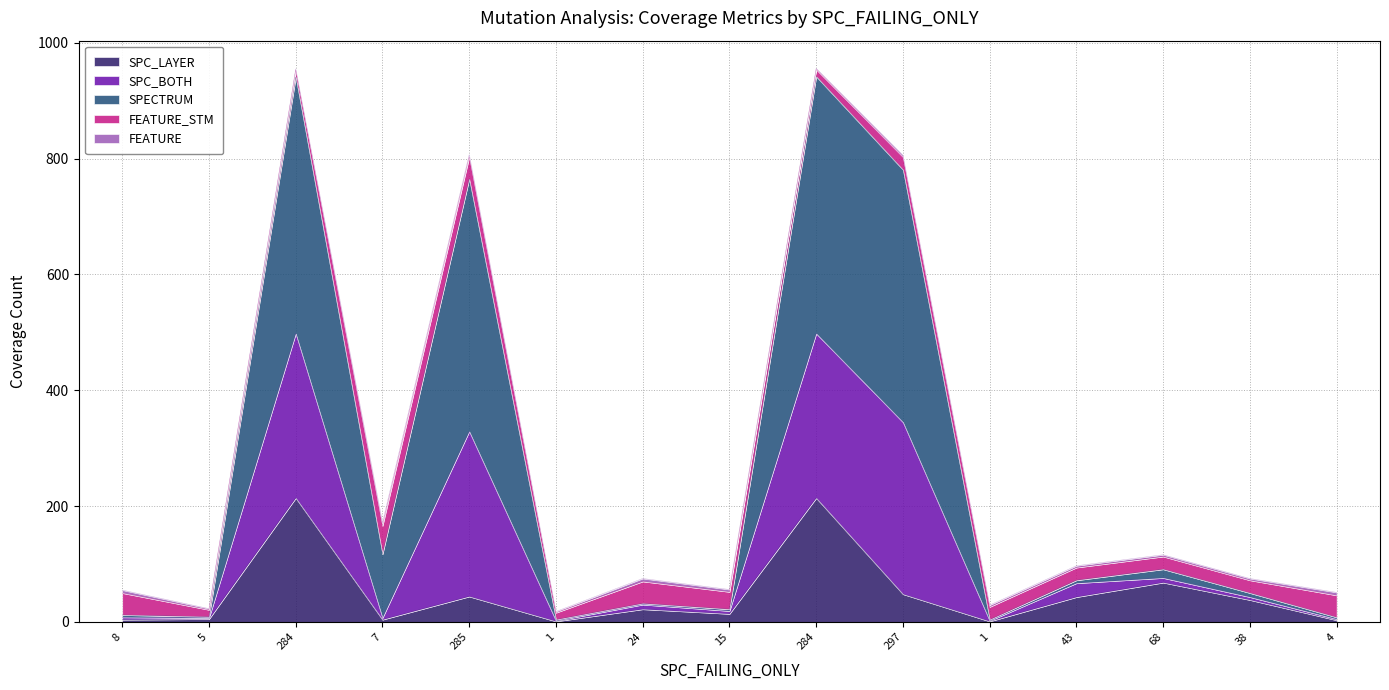

What is the label of the 1st point from the left?

8